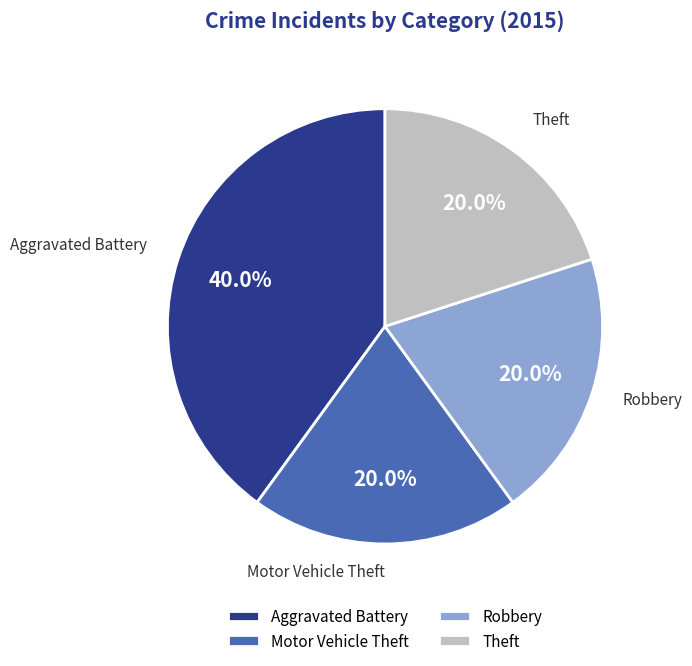

The Aggravated Battery slice represents 40% of the pie. True or false?

True